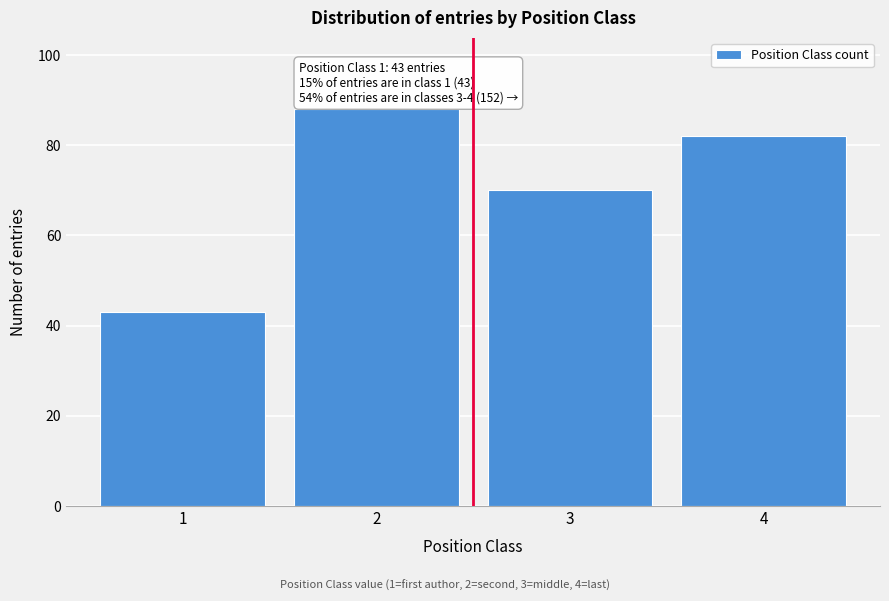

Reading left to right, transcribe all the data shown in this chart.

1=43	2=88	3=70	4=82